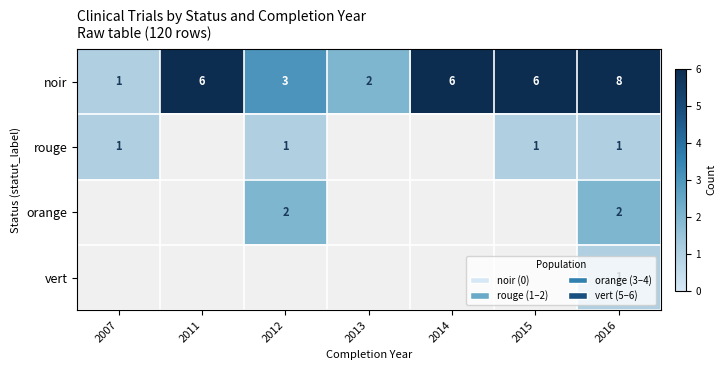

What is the approximate value of noir at 2014?

6